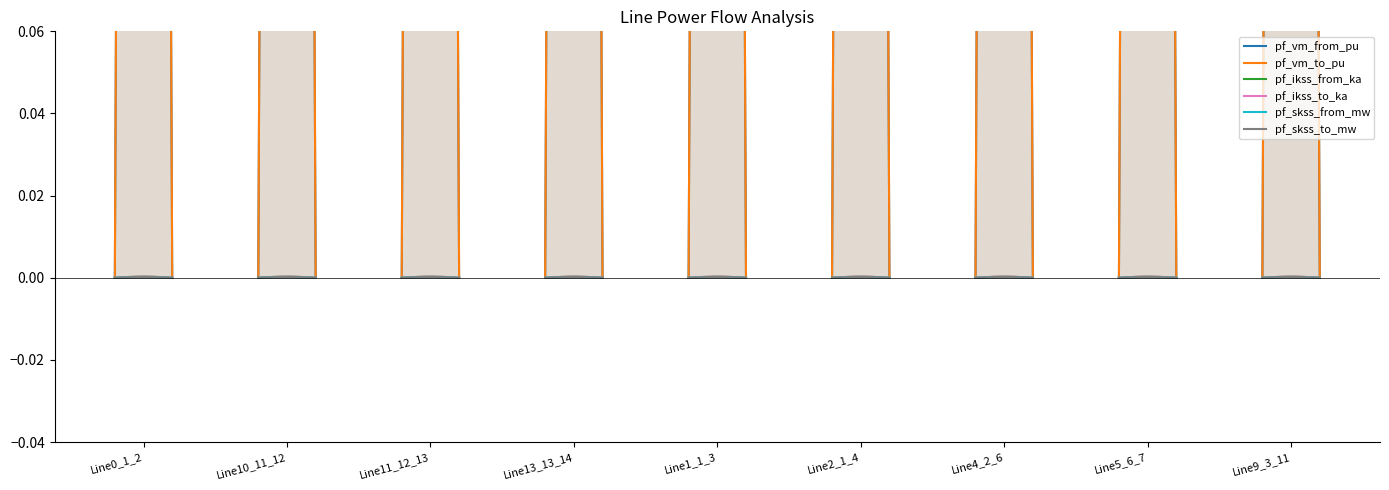

Which series has the largest total across all categories?

pf_vm_to_pu